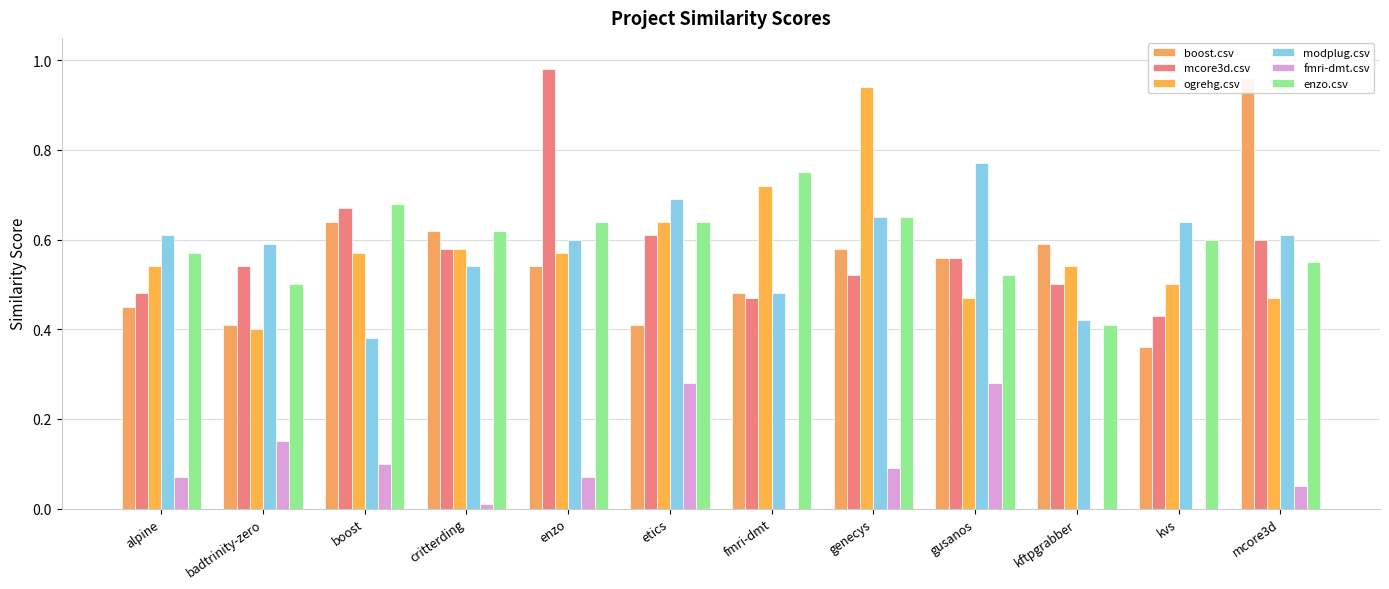

What are all the series names shown in the legend?

boost.csv, mcore3d.csv, ogrehg.csv, modplug.csv, fmri-dmt.csv, enzo.csv